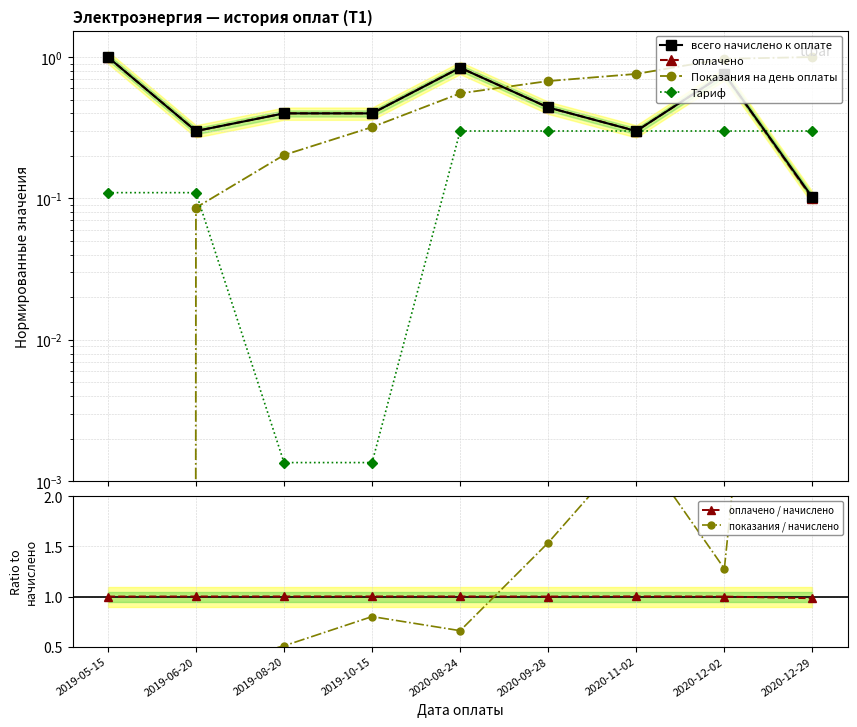

What is the label of the 4th point from the right?

2020-09-28